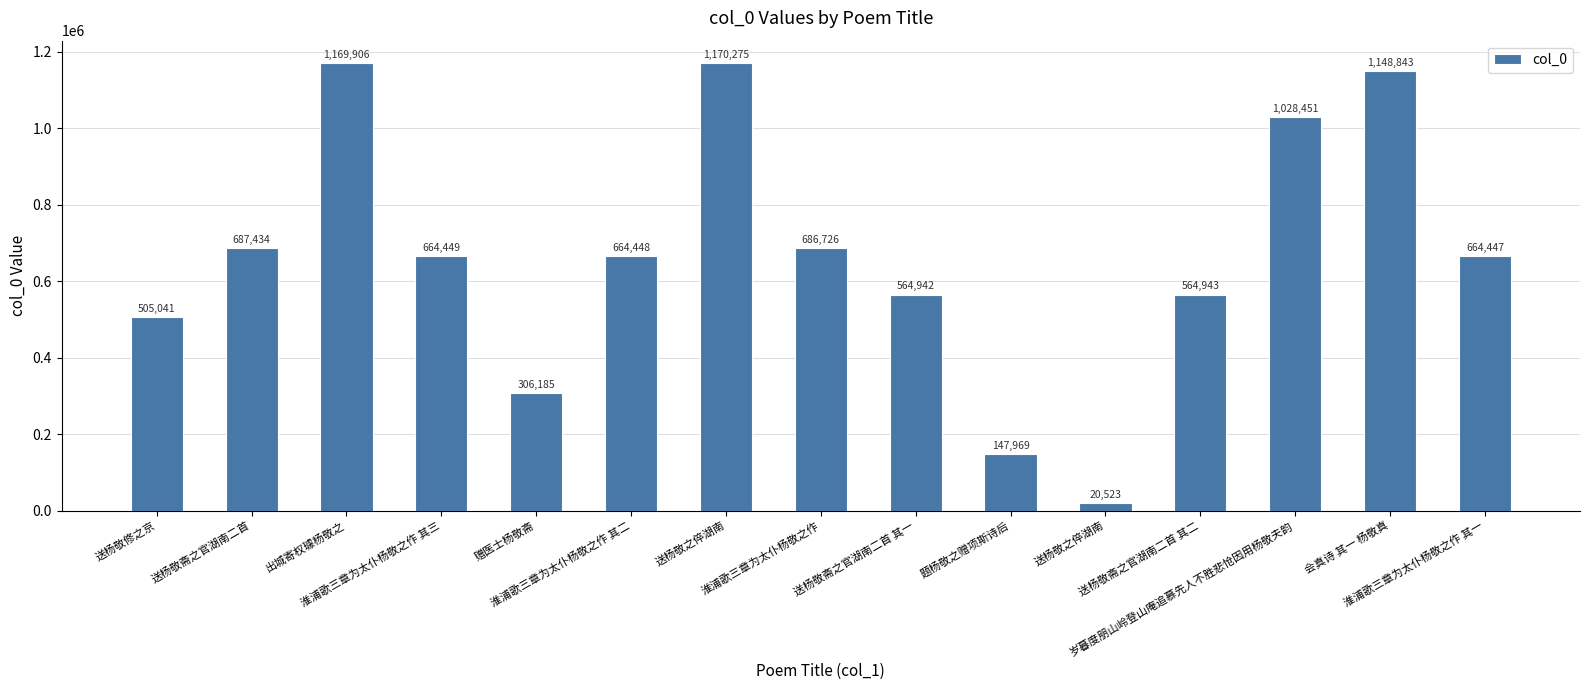

Reading left to right, what are all the values shown in this chart?

送杨敬修之京=505041	送杨敬斋之官湖南二首=687434	出城寄权璩杨敬之=1169906	淮浦歌三章为太仆杨敬之作 其三=664449	赠医士杨敬斋=306185	淮浦歌三章为太仆杨敬之作 其二=664448	送杨敬之倅湖南=1170275	淮浦歌三章为太仆杨敬之作=686726	送杨敬斋之官湖南二首 其一=564942	题杨敬之赠项斯诗后=147969	送杨敬之倅湖南=20523	送杨敬斋之官湖南二首 其二=564943	岁暮度朋山岭登山庵追慕先人不胜悲怆因用杨敬夫韵=1028451	会真诗 其一 杨敬真=1148843	淮浦歌三章为太仆杨敬之作 其一=664447